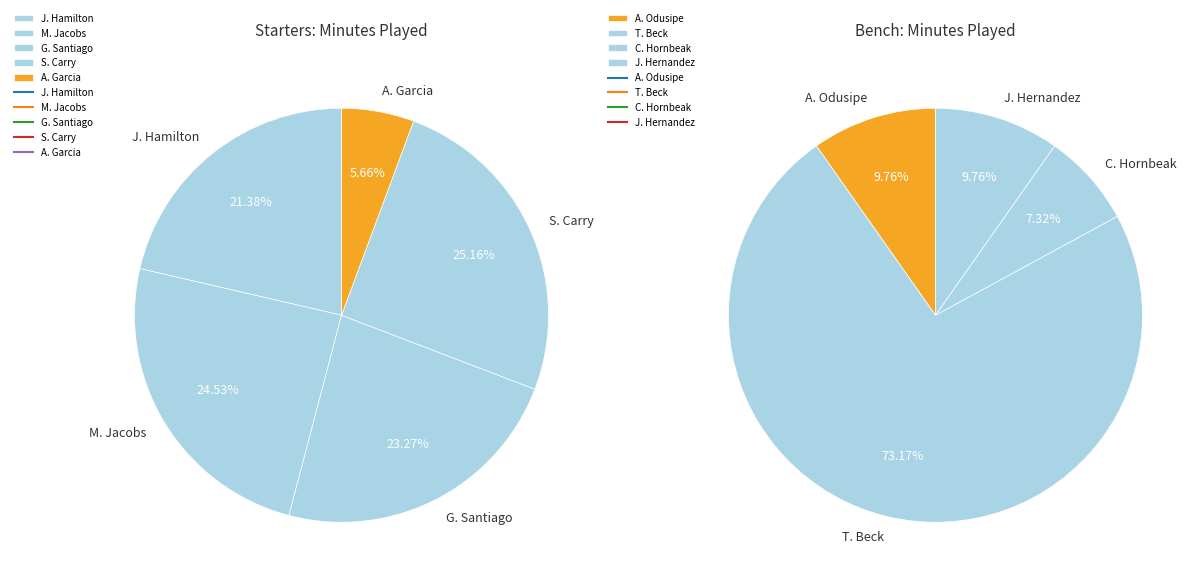

Rank the categories by value from lowest to highest.

C. Hornbeak, A. Odusipe, J. Hernandez, A. Garcia, T. Beck, J. Hamilton, G. Santiago, M. Jacobs, S. Carry